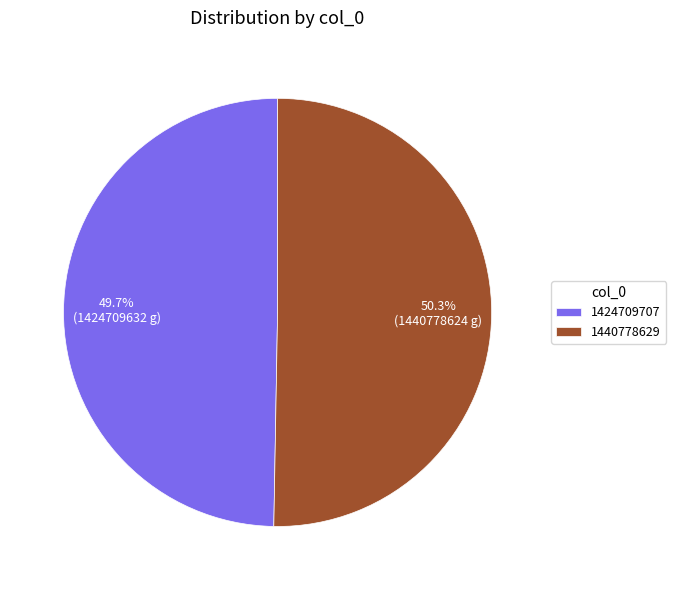

Do 1424709707 and 1440778629 together represent more than half of the pie?

Yes